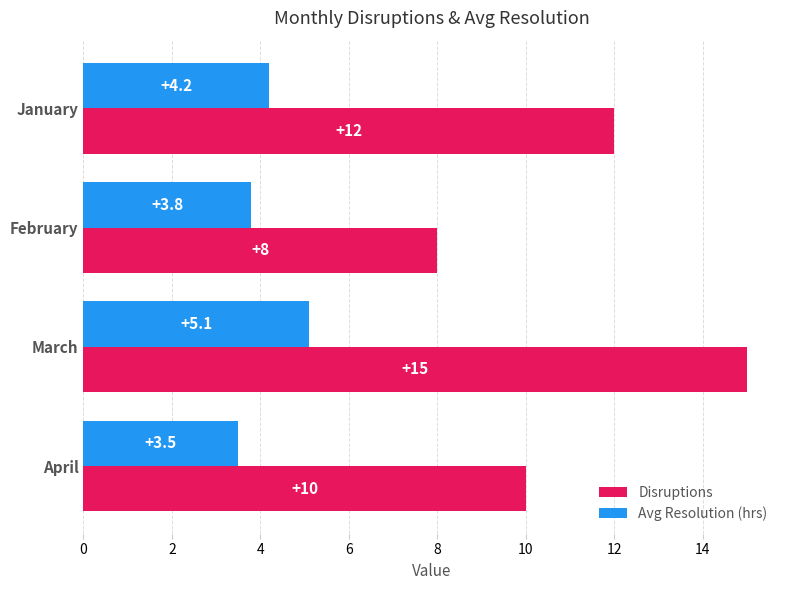

What is the greatest value displayed?

15.0